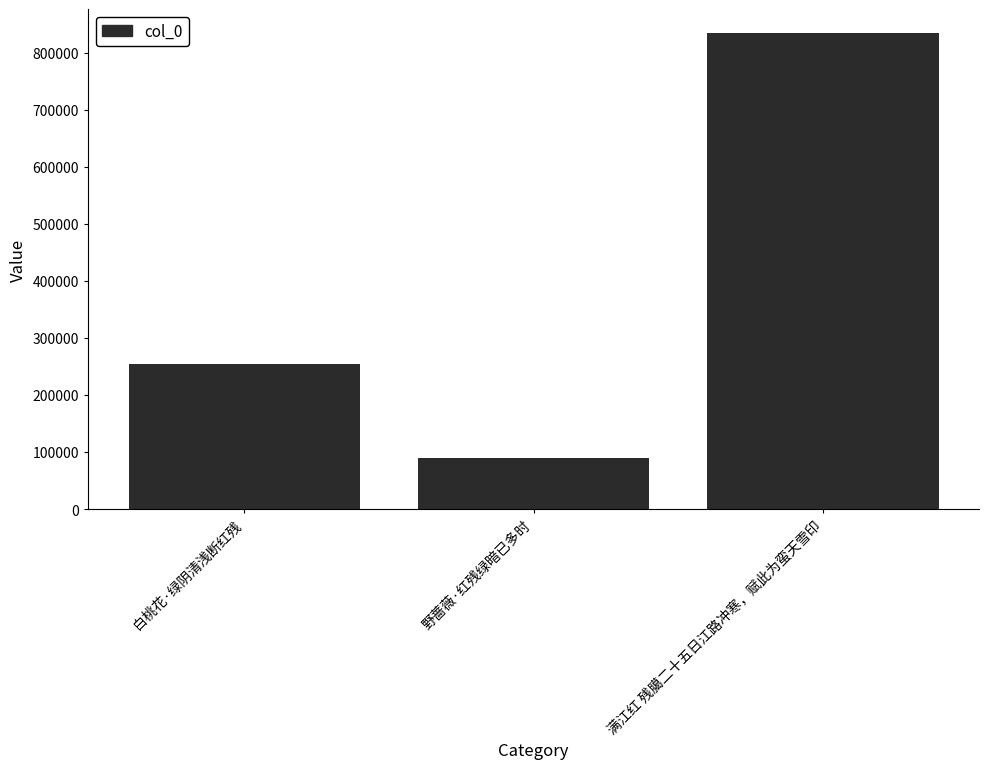

What is the smallest value displayed?

90601